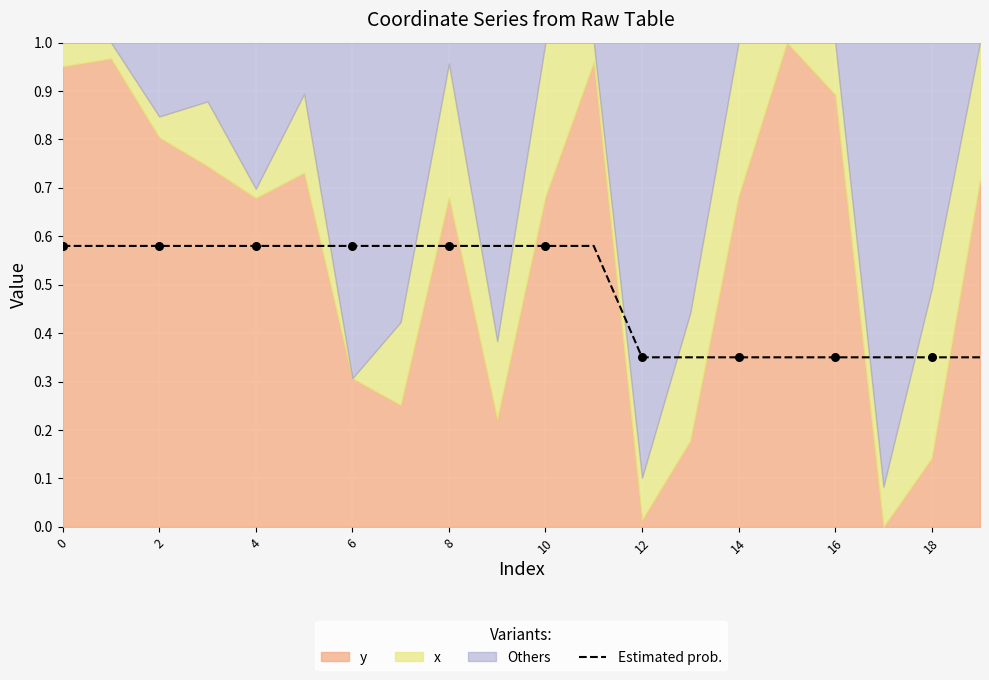

Which has a higher value, 17 or 12?

12